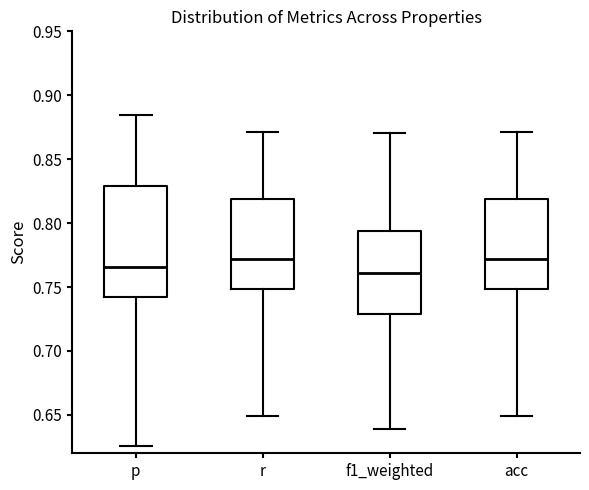

Which box is the tallest, from its lower edge to its upper edge?

p